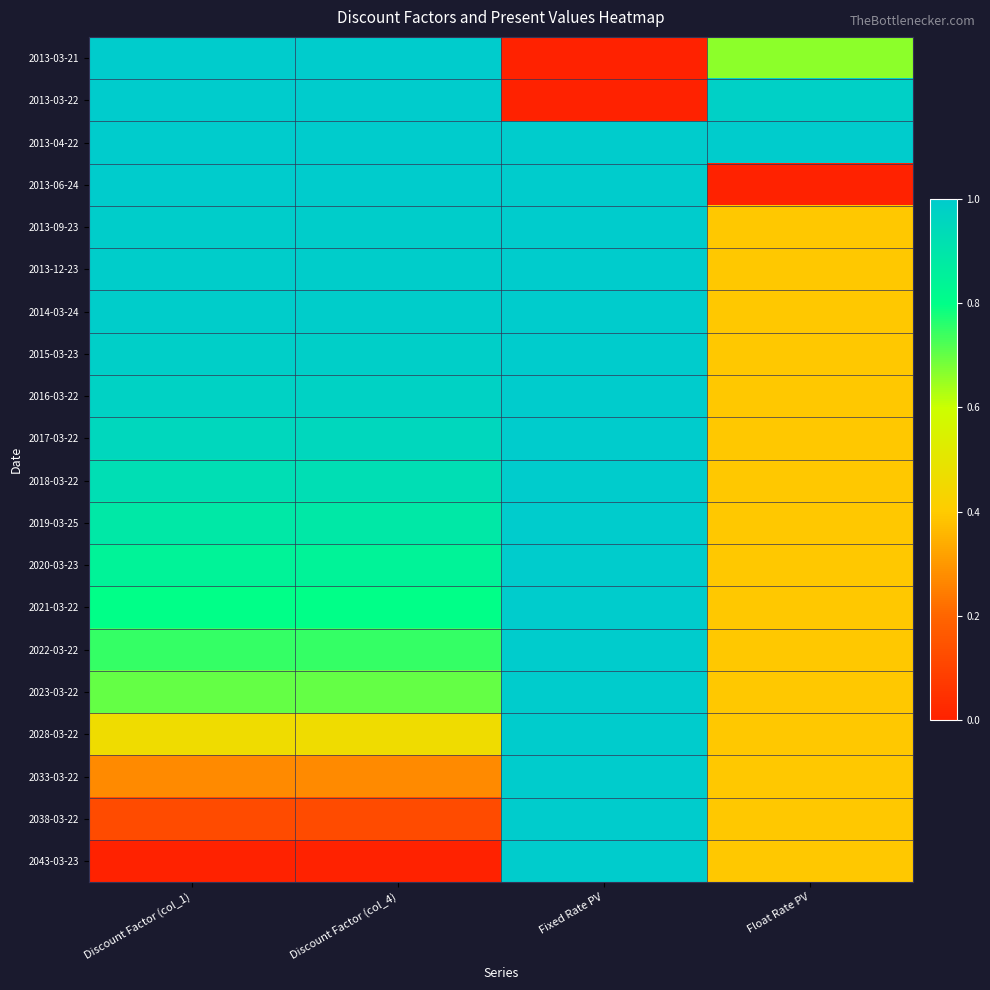

Reading left to right, transcribe all the data shown in this chart.

2013-03-21: Discount Factor (col_1)=1.0	Discount Factor (col_4)=1.0	Fixed Rate PV=0.0	Float Rate PV=0.7
2013-03-22: Discount Factor (col_1)=1.0	Discount Factor (col_4)=1.0	Fixed Rate PV=0.0	Float Rate PV=1.0
2013-04-22: Discount Factor (col_1)=1.0	Discount Factor (col_4)=1.0	Fixed Rate PV=1.0	Float Rate PV=1.0
2013-06-24: Discount Factor (col_1)=1.0	Discount Factor (col_4)=1.0	Fixed Rate PV=1.0	Float Rate PV=0.0
2013-09-23: Discount Factor (col_1)=1.0	Discount Factor (col_4)=1.0	Fixed Rate PV=1.0	Float Rate PV=0.4
2013-12-23: Discount Factor (col_1)=1.0	Discount Factor (col_4)=1.0	Fixed Rate PV=1.0	Float Rate PV=0.4
2014-03-24: Discount Factor (col_1)=1.0	Discount Factor (col_4)=1.0	Fixed Rate PV=1.0	Float Rate PV=0.4
2015-03-23: Discount Factor (col_1)=1.0	Discount Factor (col_4)=1.0	Fixed Rate PV=1.0	Float Rate PV=0.4
2016-03-22: Discount Factor (col_1)=1.0	Discount Factor (col_4)=1.0	Fixed Rate PV=1.0	Float Rate PV=0.4
2017-03-22: Discount Factor (col_1)=1.0	Discount Factor (col_4)=1.0	Fixed Rate PV=1.0	Float Rate PV=0.4
2018-03-22: Discount Factor (col_1)=0.9	Discount Factor (col_4)=0.9	Fixed Rate PV=1.0	Float Rate PV=0.4
2019-03-25: Discount Factor (col_1)=0.9	Discount Factor (col_4)=0.9	Fixed Rate PV=1.0	Float Rate PV=0.4
2020-03-23: Discount Factor (col_1)=0.8	Discount Factor (col_4)=0.8	Fixed Rate PV=1.0	Float Rate PV=0.4
2021-03-22: Discount Factor (col_1)=0.8	Discount Factor (col_4)=0.8	Fixed Rate PV=1.0	Float Rate PV=0.4
2022-03-22: Discount Factor (col_1)=0.7	Discount Factor (col_4)=0.7	Fixed Rate PV=1.0	Float Rate PV=0.4
2023-03-22: Discount Factor (col_1)=0.7	Discount Factor (col_4)=0.7	Fixed Rate PV=1.0	Float Rate PV=0.4
2028-03-22: Discount Factor (col_1)=0.5	Discount Factor (col_4)=0.5	Fixed Rate PV=1.0	Float Rate PV=0.4
2033-03-22: Discount Factor (col_1)=0.3	Discount Factor (col_4)=0.3	Fixed Rate PV=1.0	Float Rate PV=0.4
2038-03-22: Discount Factor (col_1)=0.1	Discount Factor (col_4)=0.1	Fixed Rate PV=1.0	Float Rate PV=0.4
2043-03-23: Discount Factor (col_1)=0.0	Discount Factor (col_4)=0.0	Fixed Rate PV=1.0	Float Rate PV=0.4